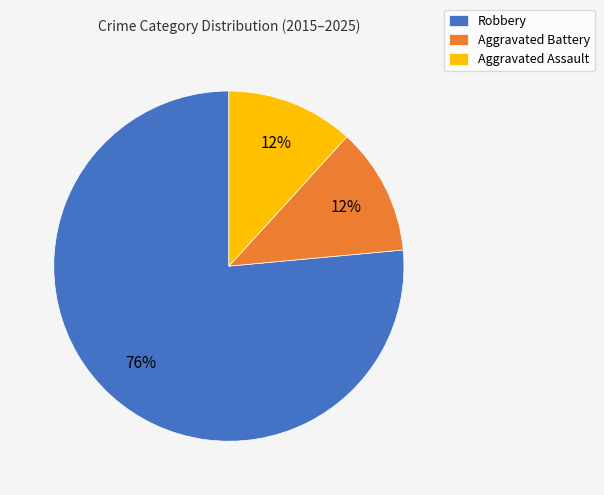

What is the largest slice in the pie chart?

Robbery